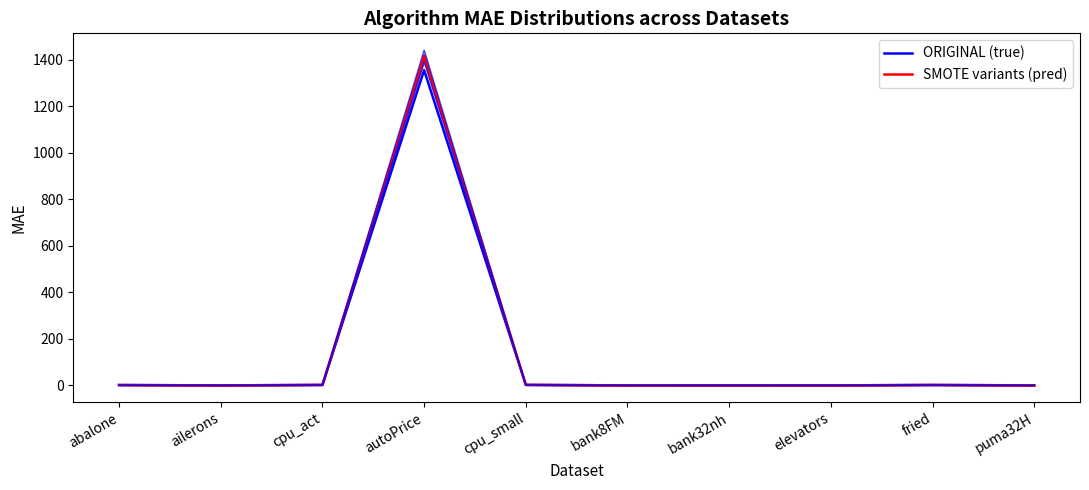

Is the value of SMOTE variants (pred) at fried greater than the value of ORIGINAL (true) at abalone?

Yes